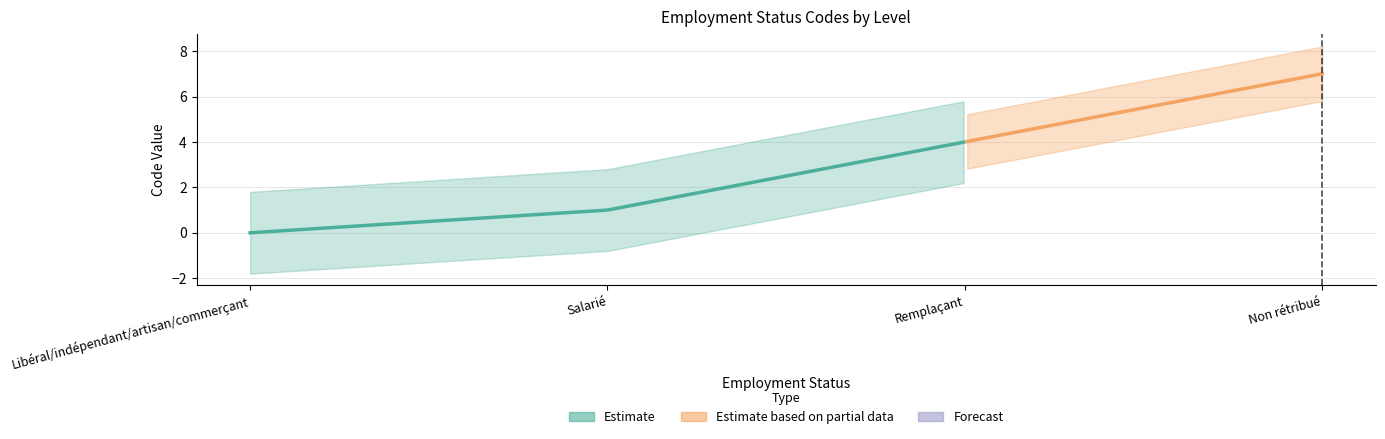

Count the values in the range 1 to 7.

3